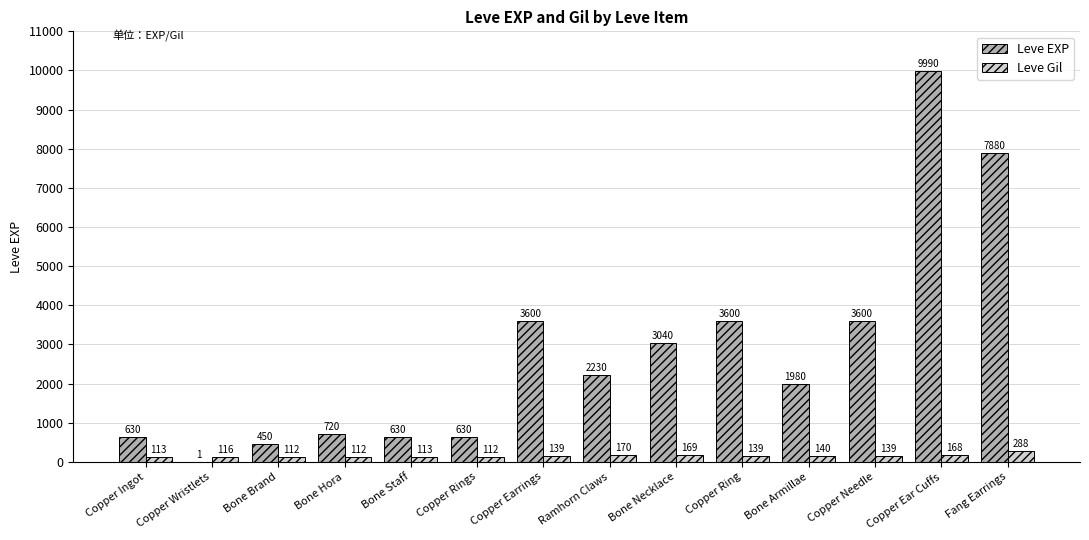

Count the number of categories in the chart.

14